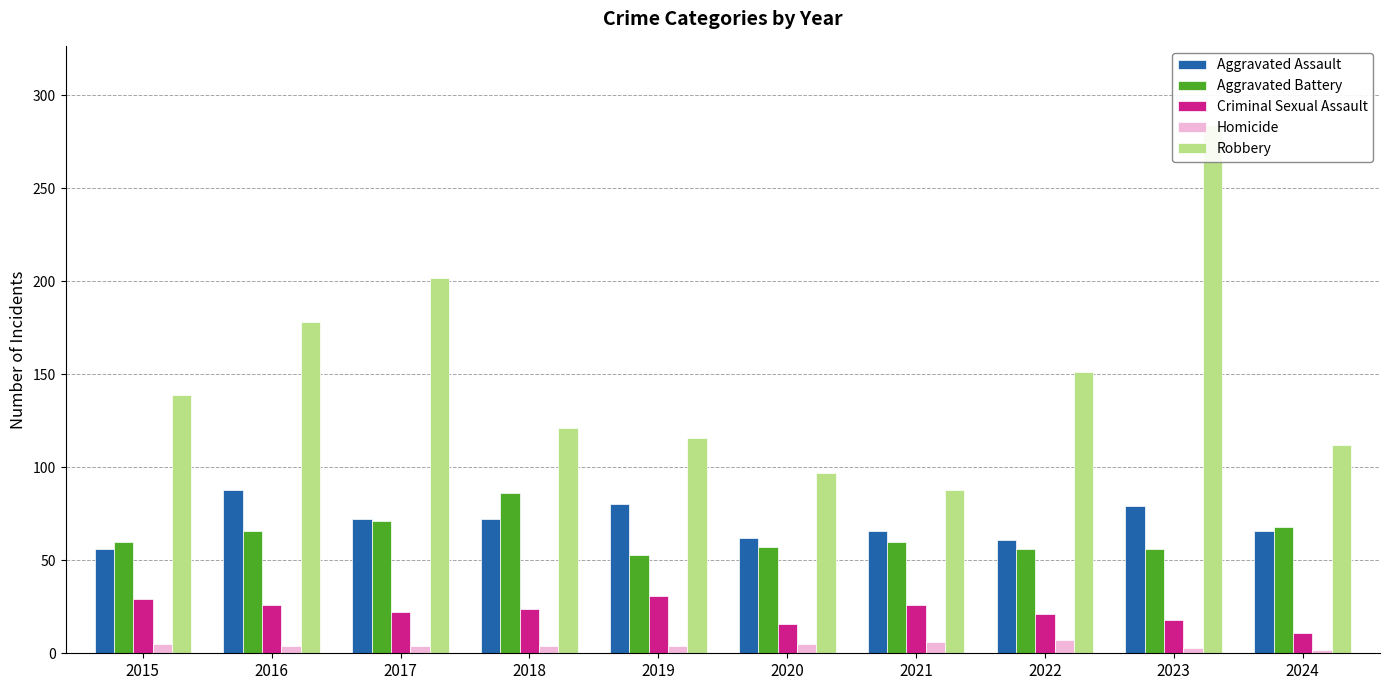

What are all the series names shown in the legend?

Aggravated Assault, Aggravated Battery, Criminal Sexual Assault, Homicide, Robbery